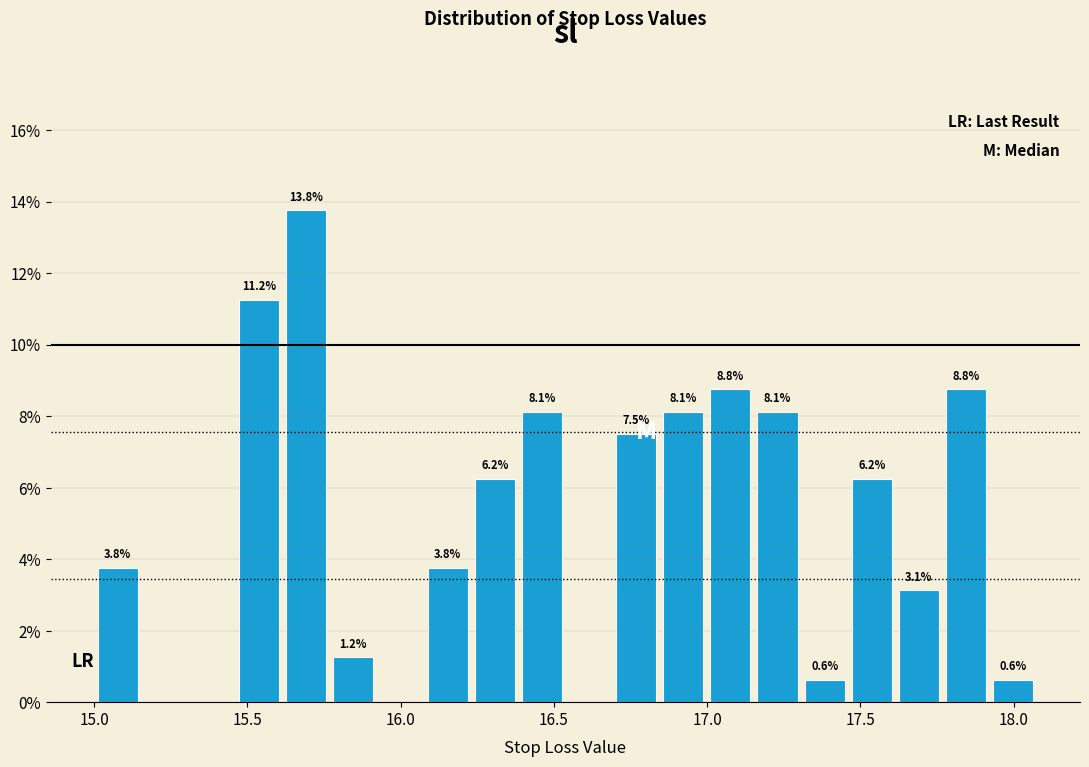

Read against the x-axis, roughly where is the centre of the tallest bar?

15.70